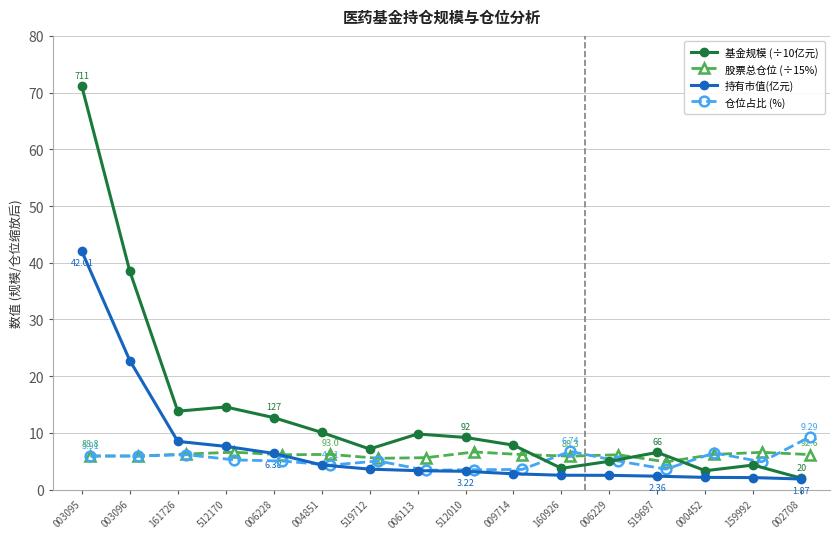

Rank the categories by 持有市值(亿元) value from highest to lowest.

003095, 003096, 161726, 512170, 006228, 004851, 519712, 006113, 512010, 009714, 160926, 006229, 519697, 000452, 159992, 002708